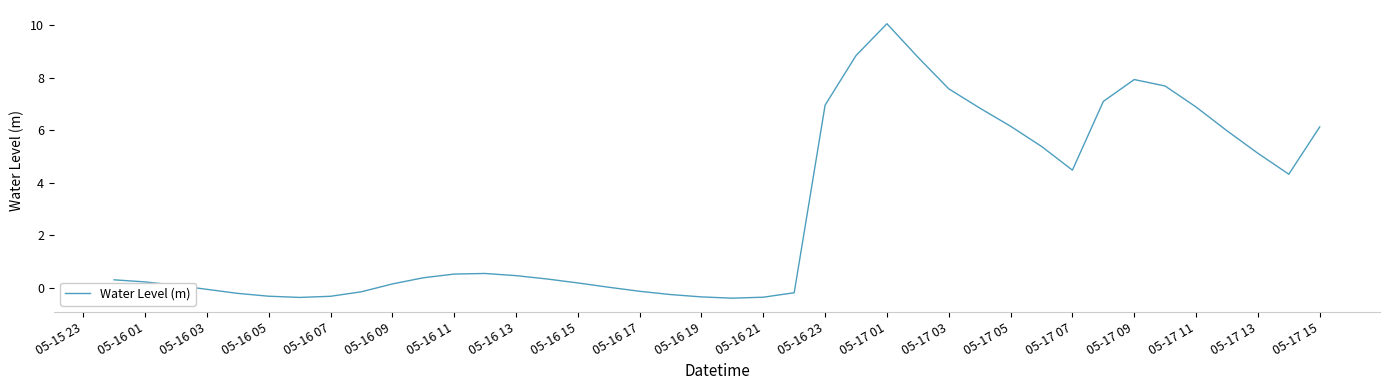

Does the chart display data point markers on the line(s)?

No